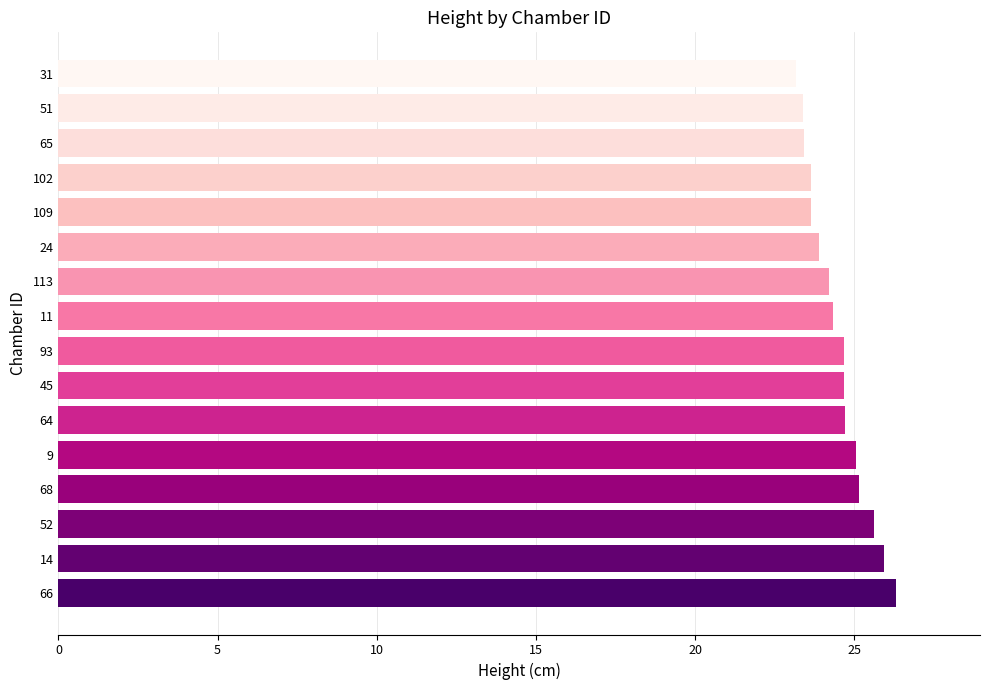

Are the bars grouped side by side (vs. stacked)?

No